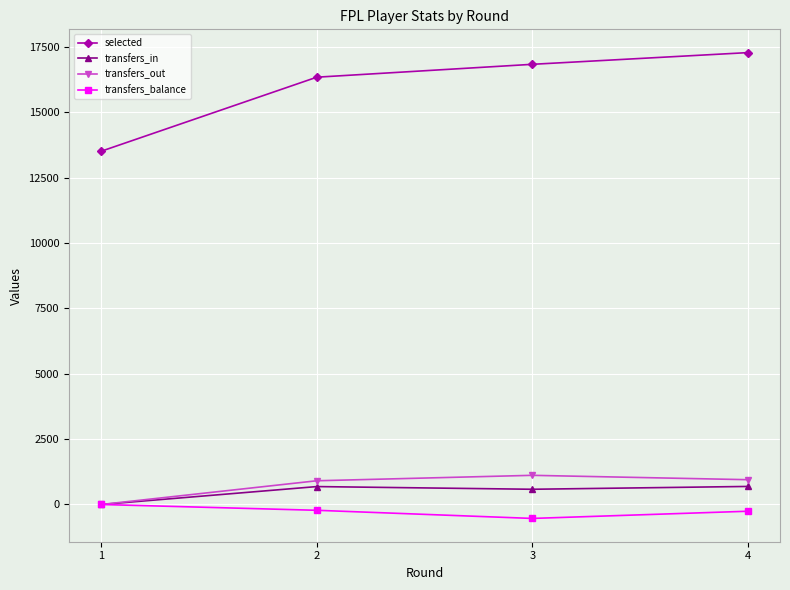

True or false: transfers_balance has more than 1 interior local peaks.

False